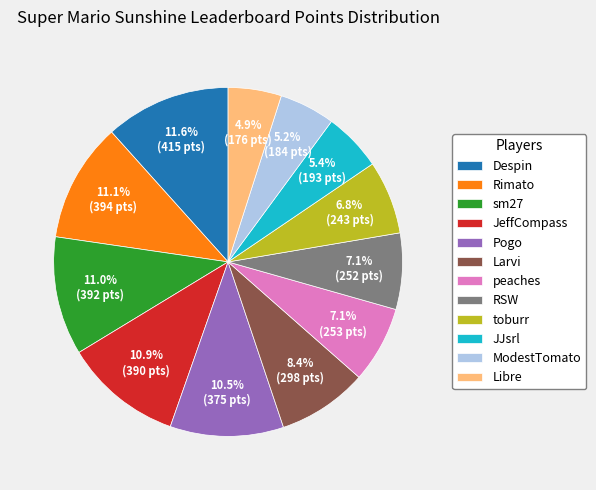

Which category has the biggest portion of the pie?

Despin